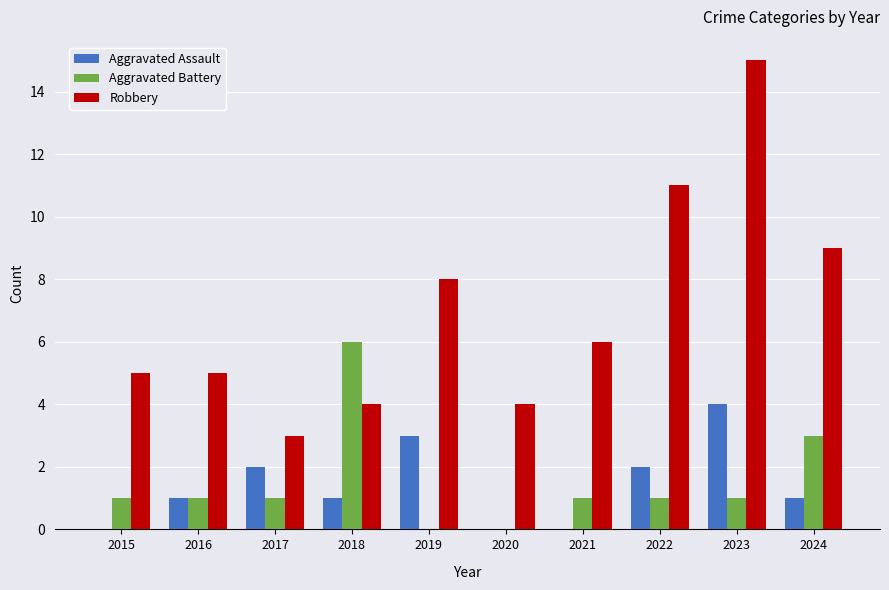

True or false: Aggravated Assault has a value of 3 at 2019.

True